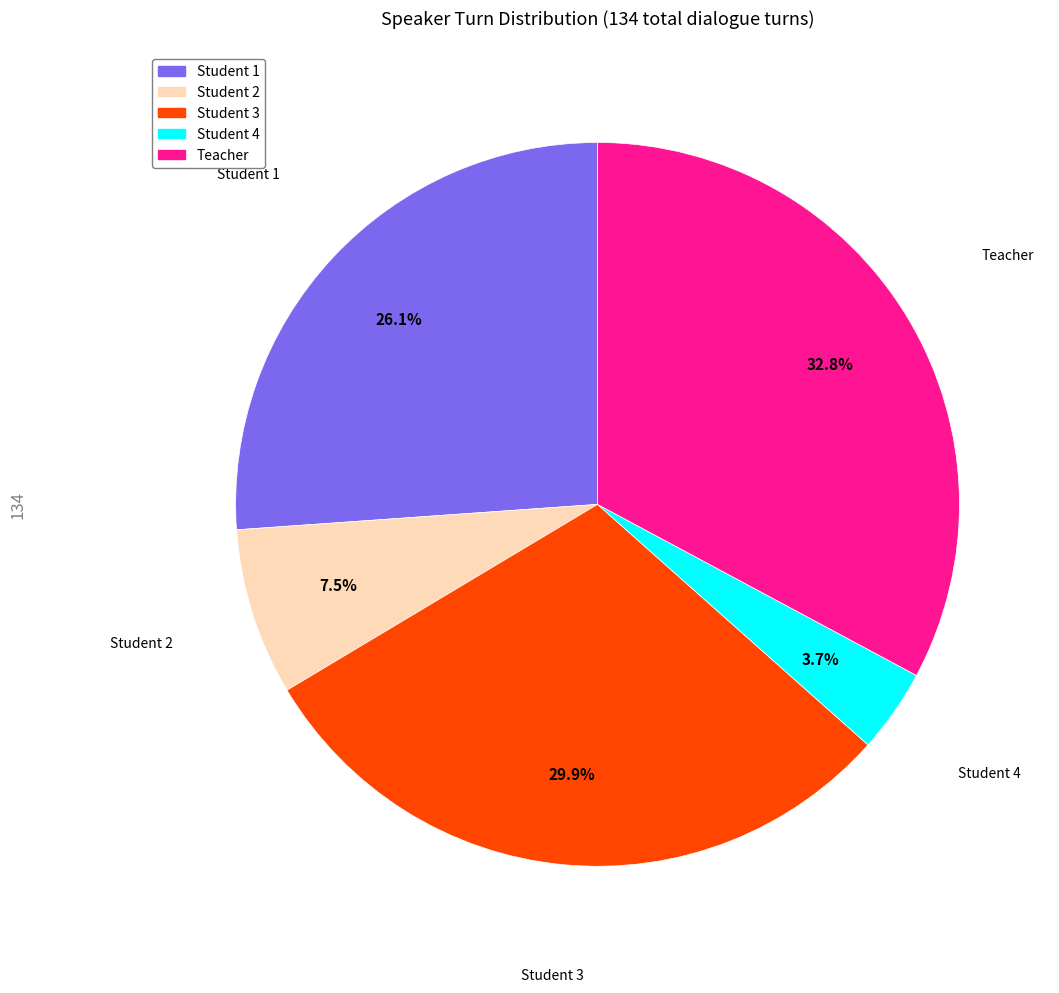

Rank the categories by value from lowest to highest.

Student 4, Student 2, Student 1, Student 3, Teacher